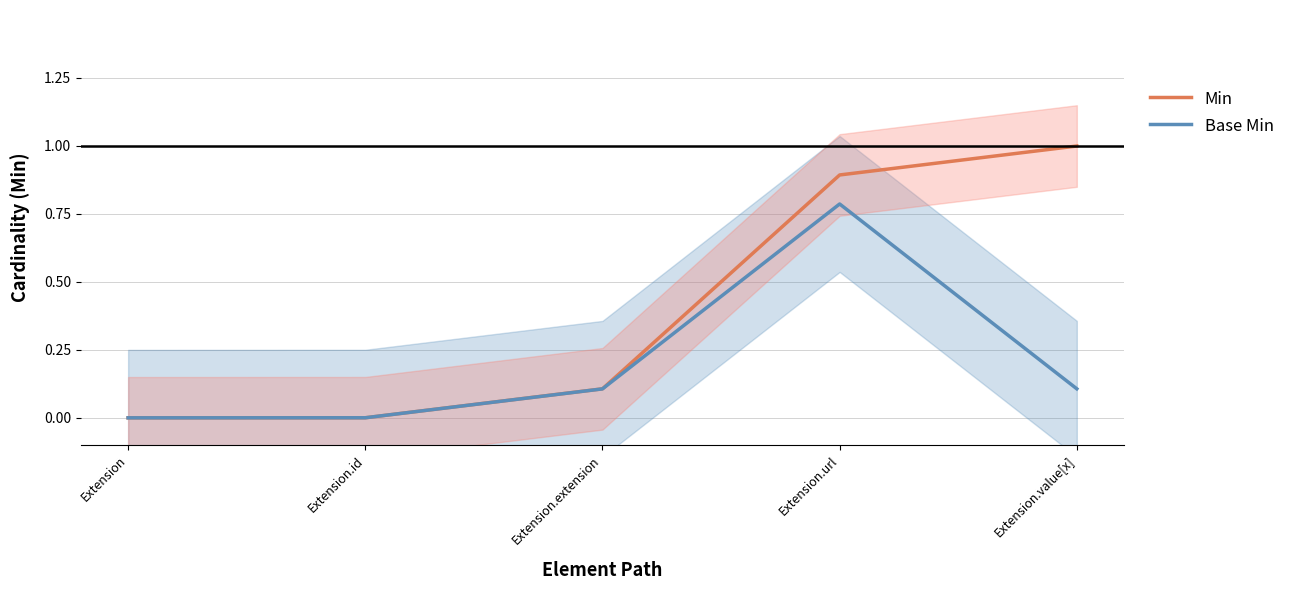

How many values in the Base Min series exceed 0?

4